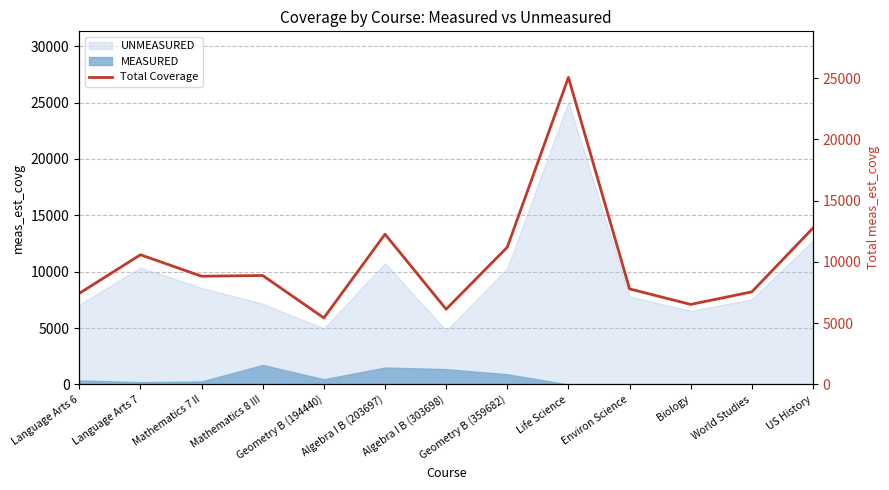

What is the sum of the values at Algebra I B (303698) and Geometry B (194440)?

11576